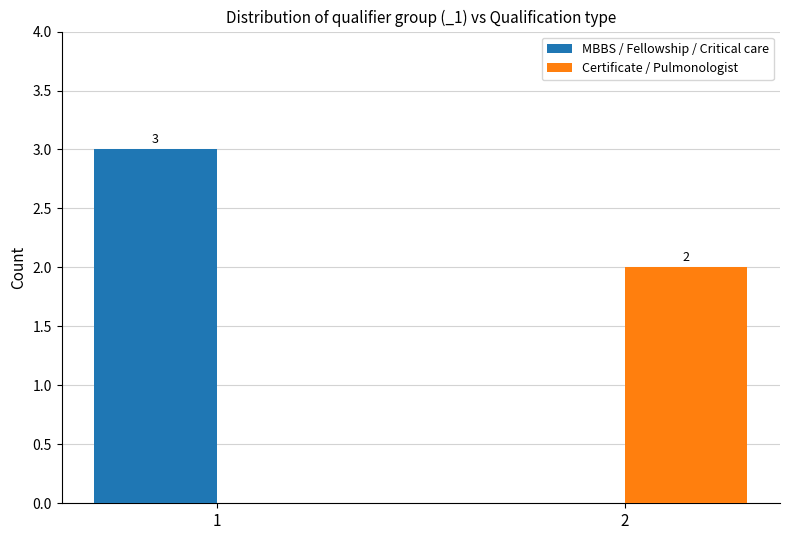

How many distinct data groups are displayed?

2